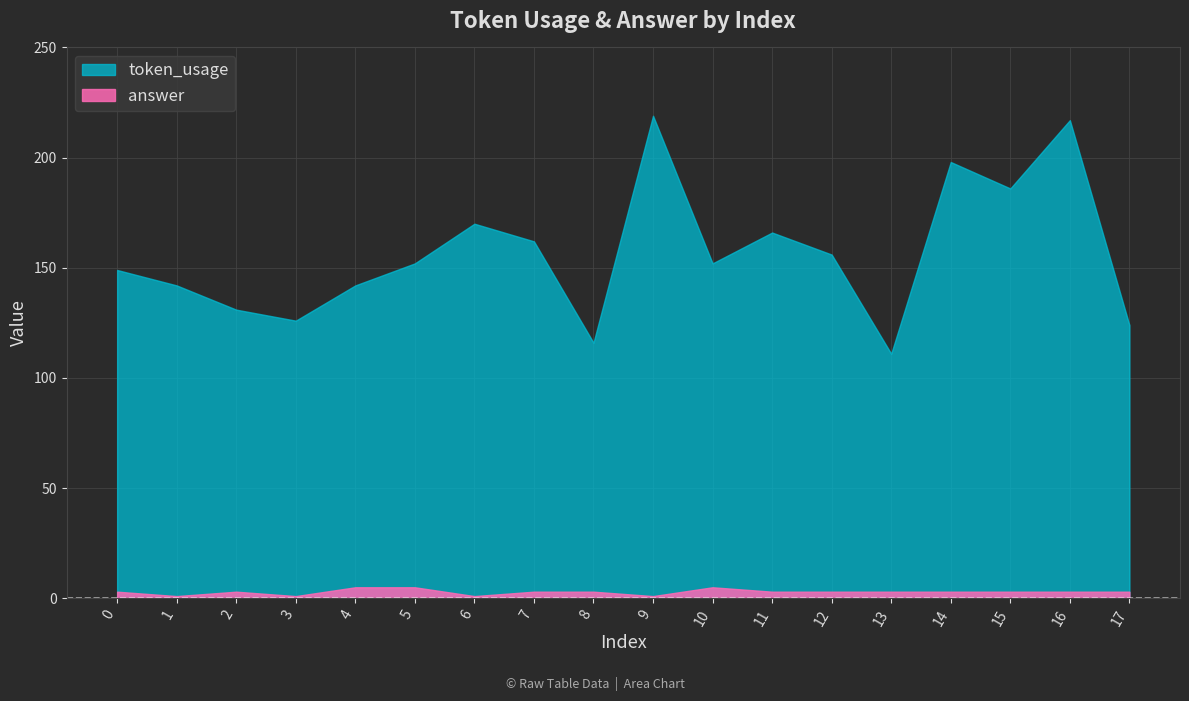

Reading left to right, transcribe all the data shown in this chart.

token_usage: 0=149	1=142	2=131	3=126	4=142	5=152	6=170	7=162	8=116	9=219	10=152	11=166	12=156	13=111	14=198	15=186	16=217	17=124
answer: 0=3	1=1	2=3	3=1	4=5	5=5	6=1	7=3	8=3	9=1	10=5	11=3	12=3	13=3	14=3	15=3	16=3	17=3